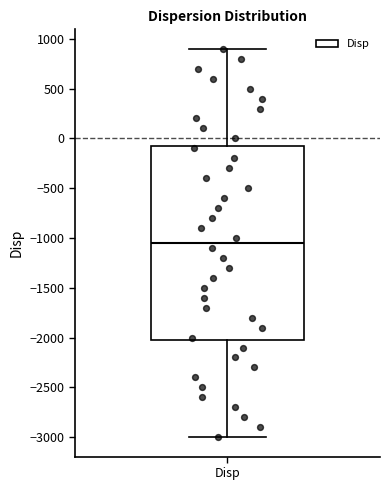

Where is the lower edge of the box for Disp on the y-axis? The values are not printed on the chart, so give them approximately, as read against the axis.

-2000